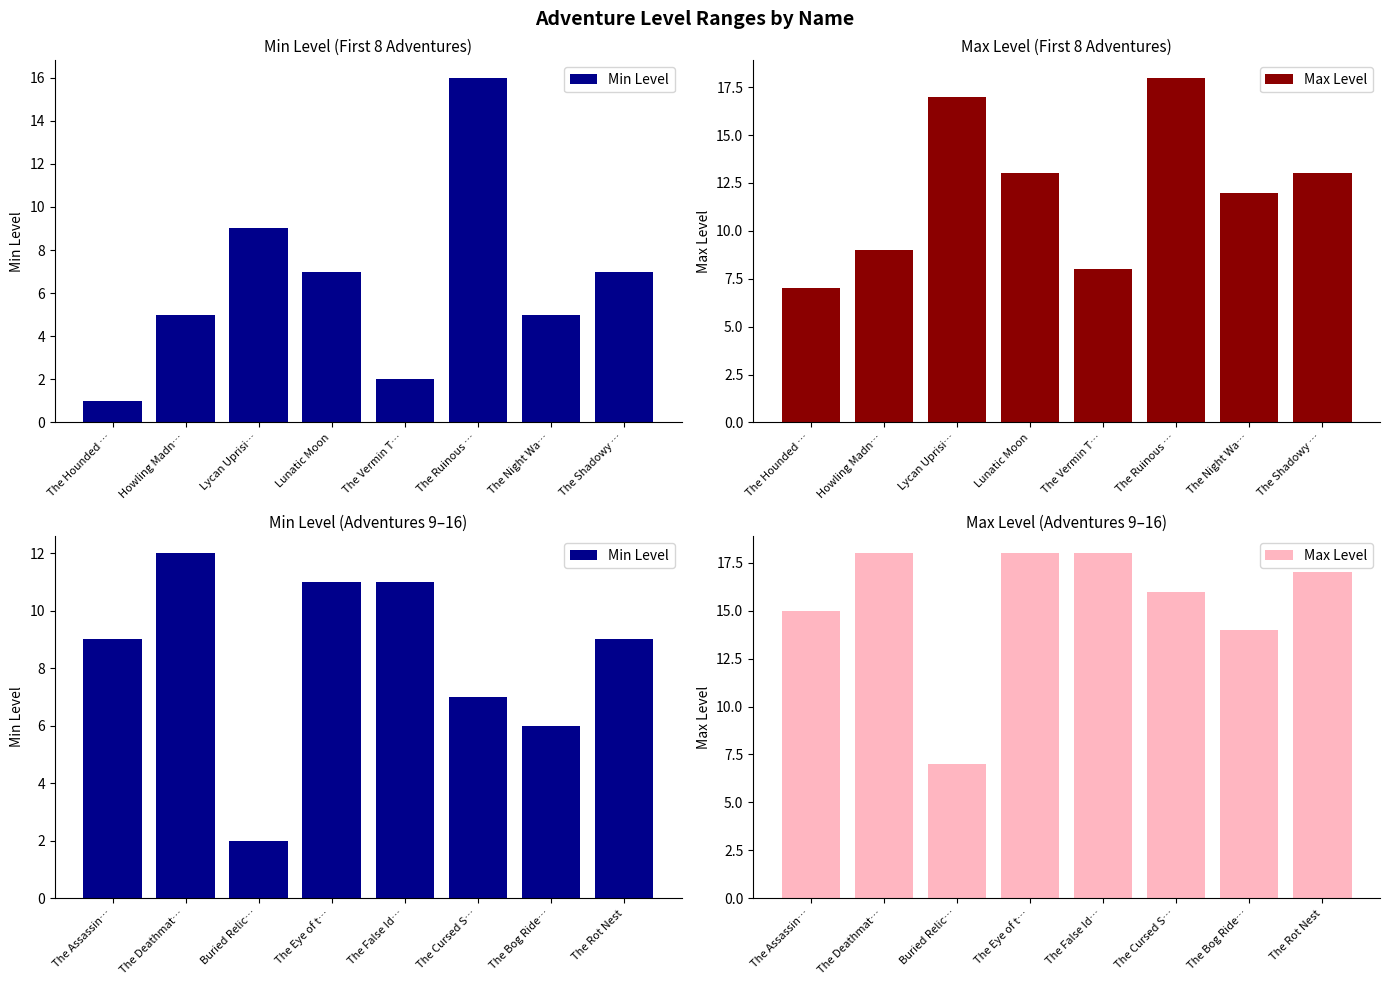

Which has a higher value, The Bog Ride… or The Deathmat…?

The Deathmat…